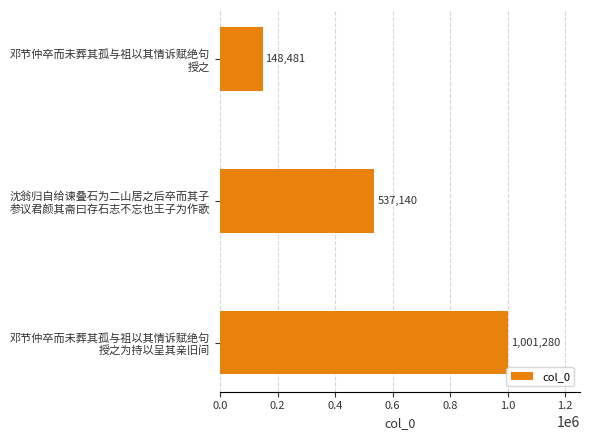

Count the number of categories in the chart.

3